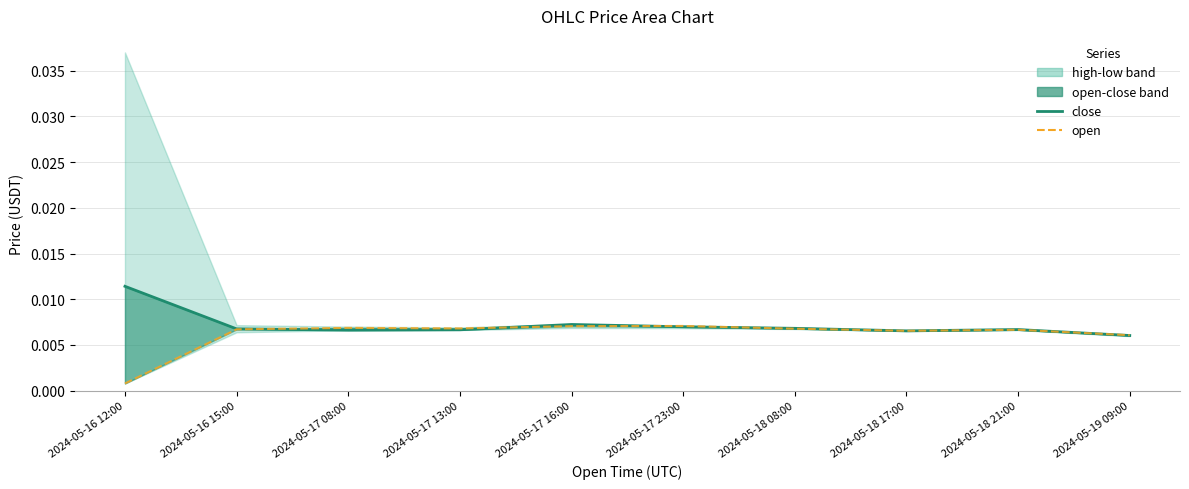

Is it true that close equals 0.0 at 2024-05-17 08:00?

False